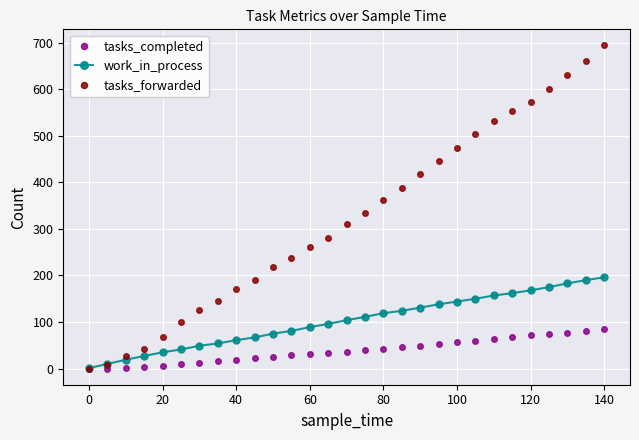

Which series has the widest spread of values?

tasks_forwarded